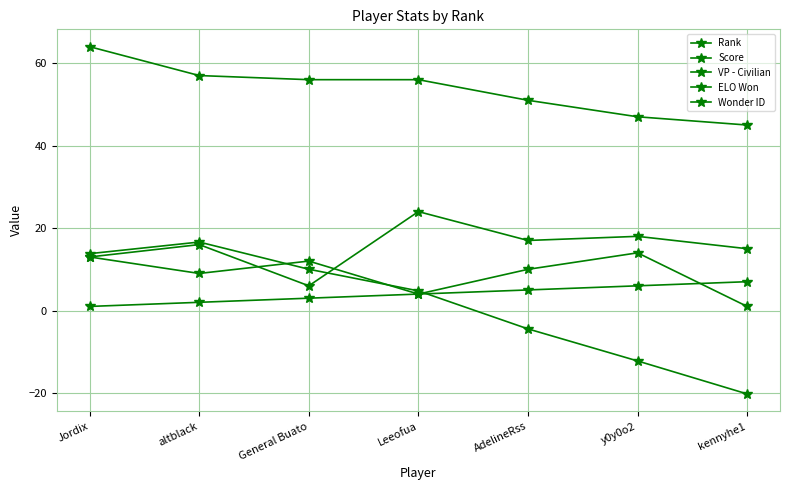

What is the difference between the maximum and minimum values in the Score series?

19.0